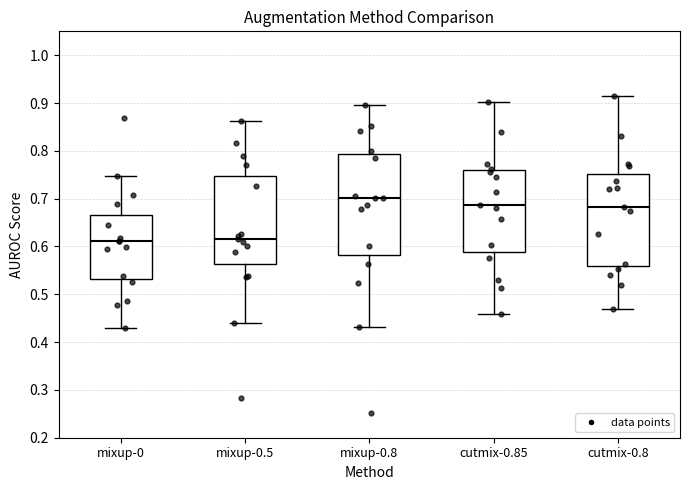

Reading left to right, read every box against the y-axis: the position of its median line, the range the box covers, and the ends of its whiskers. The values are not printed on the chart, so give them approximately, as read against the axis.

mixup-0: median 0.61, box 0.53 to 0.67, whiskers 0.43 to 0.75
mixup-0.5: median 0.62, box 0.56 to 0.75, whiskers 0.44 to 0.86
mixup-0.8: median 0.70, box 0.58 to 0.79, whiskers 0.43 to 0.90
cutmix-0.85: median 0.69, box 0.59 to 0.76, whiskers 0.46 to 0.90
cutmix-0.8: median 0.68, box 0.56 to 0.75, whiskers 0.47 to 0.91